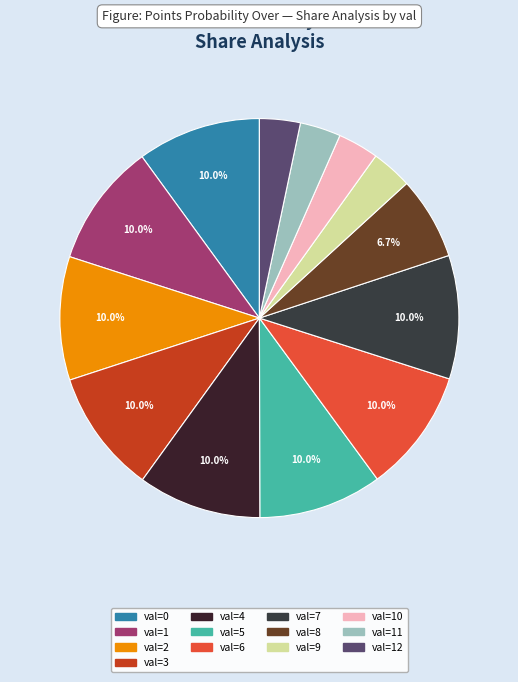

Does any single category account for the majority?

No